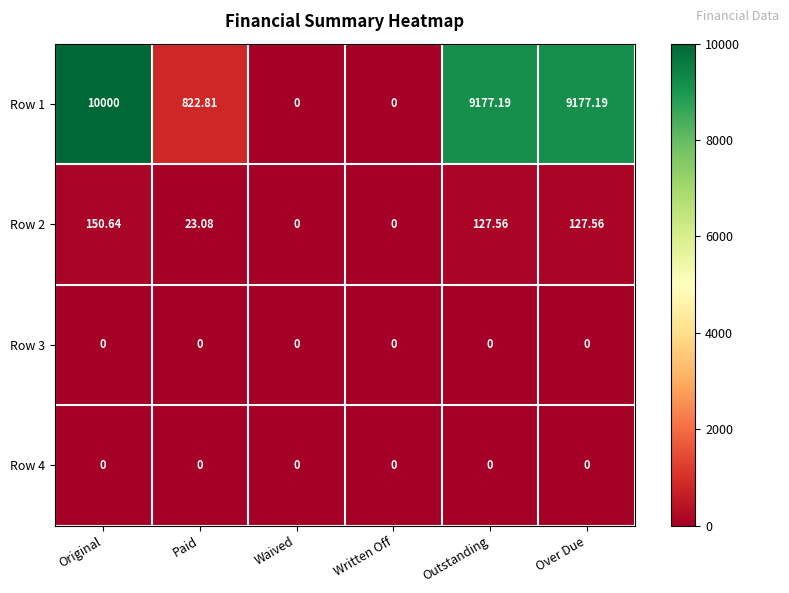

Between Waived and Outstanding, which series saw the biggest shift?

Row 1